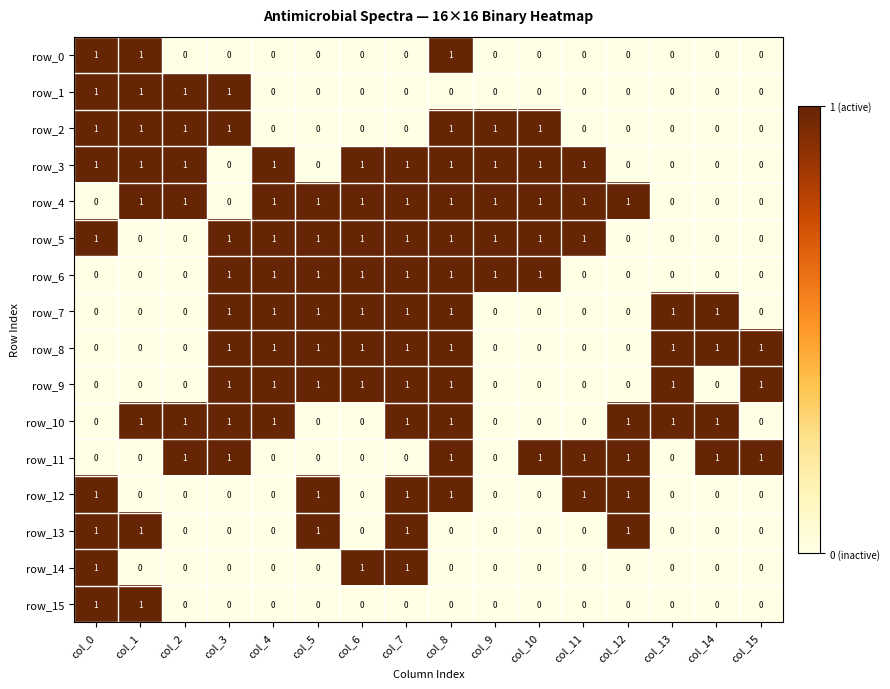

How many positive values does the row_6 series have?

8